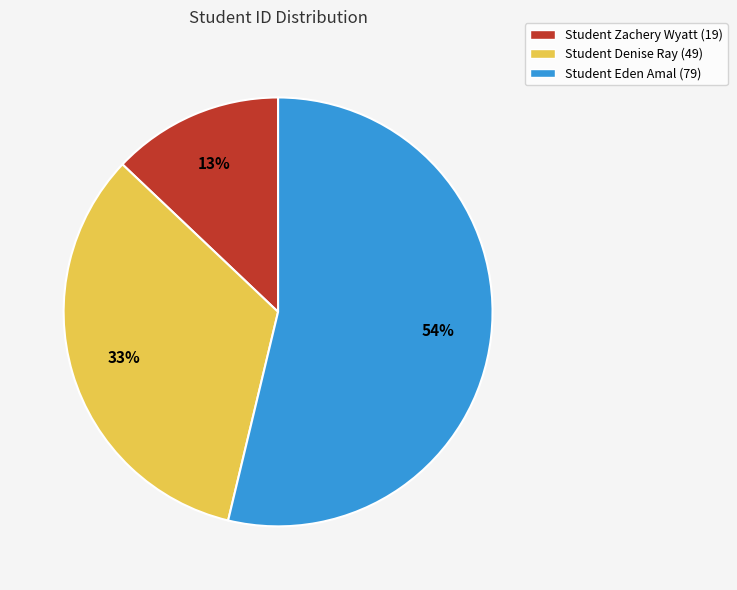

Which has a higher value, Student Zachery Wyatt (19) or Student Eden Amal (79)?

Student Eden Amal (79)